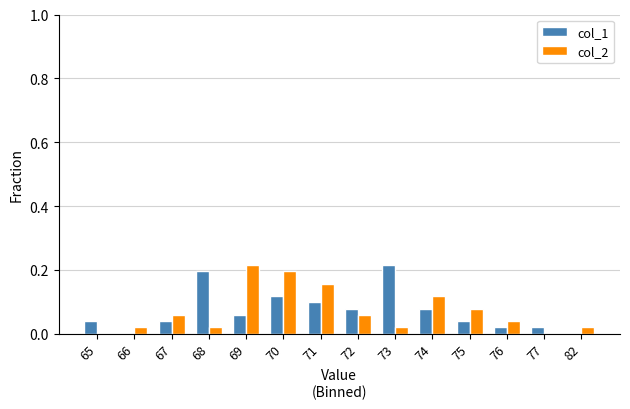

How many series are shown in this chart?

2